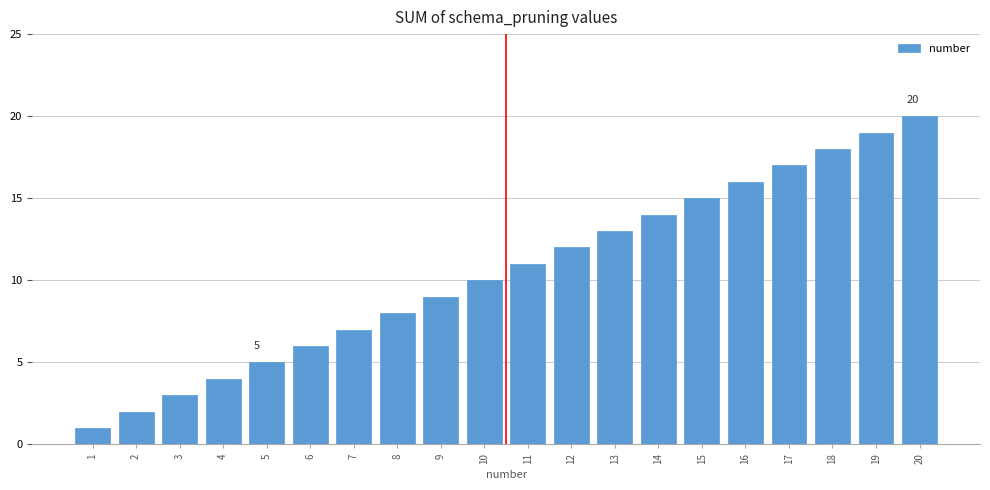

Is it true that the value at 11 is 11?

True